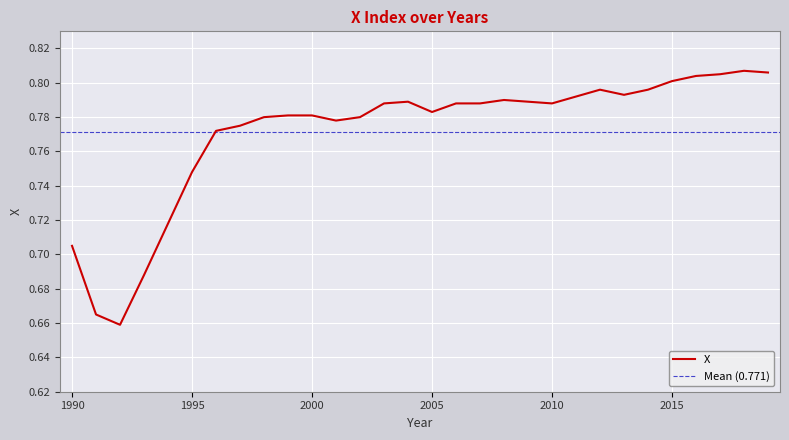

What is the sum of all values?

23.1